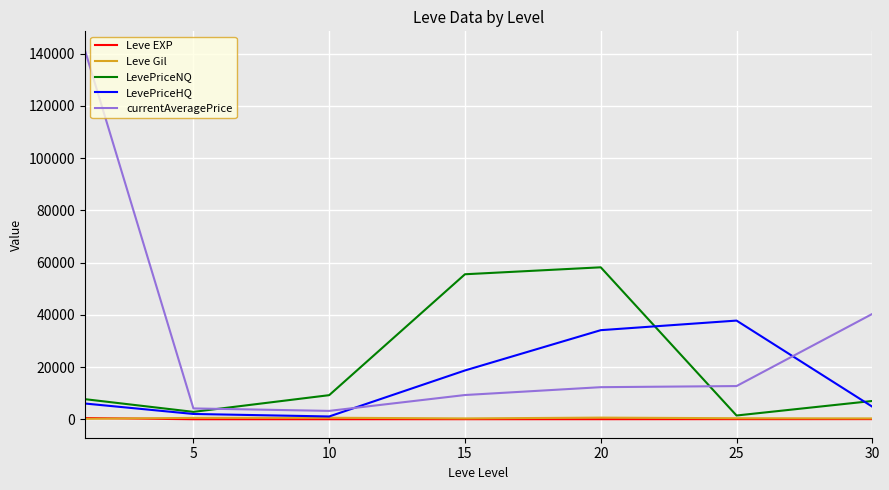

Does the chart display data point markers on the line(s)?

No